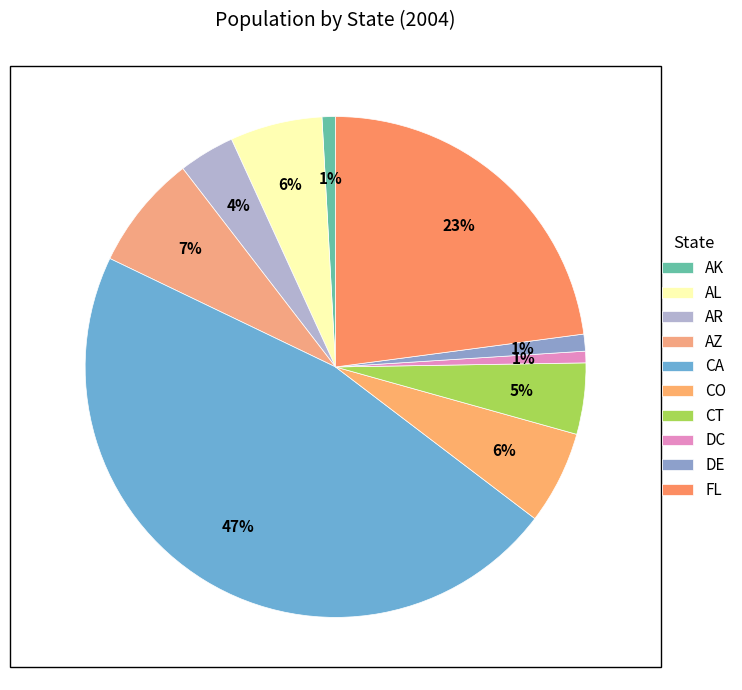

What is the change in value from AL to DC?

-3962975